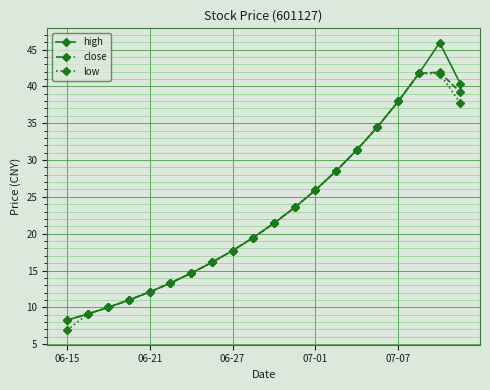

What is the greatest value displayed?

45.9